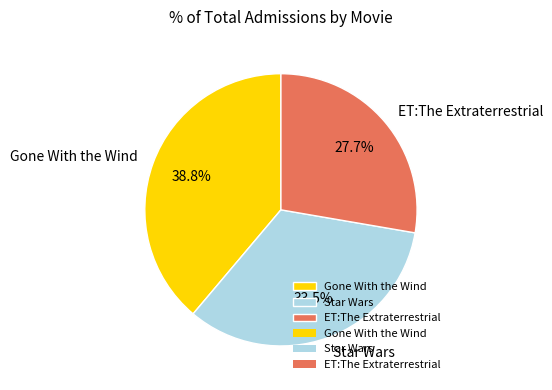

Which slice is the smallest?

ET:The Extraterrestrial